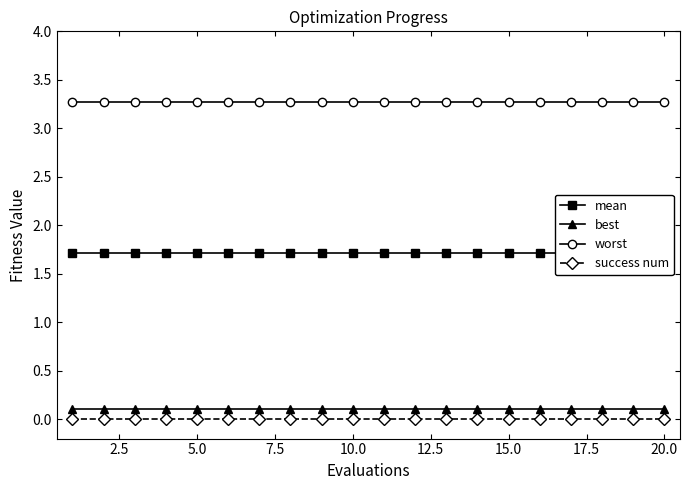

True or false: mean has more than 1 interior local peaks.

False